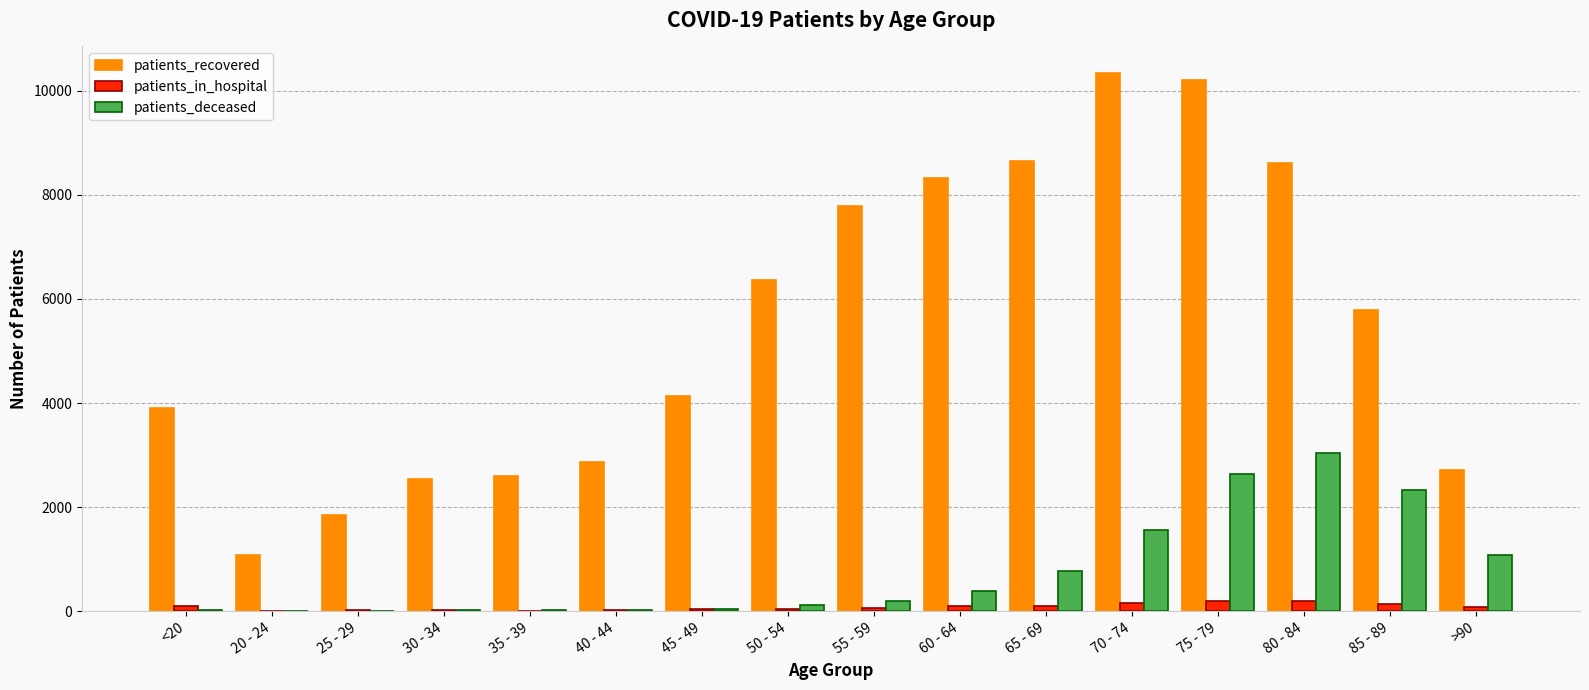

Which series has the widest spread of values?

patients_recovered